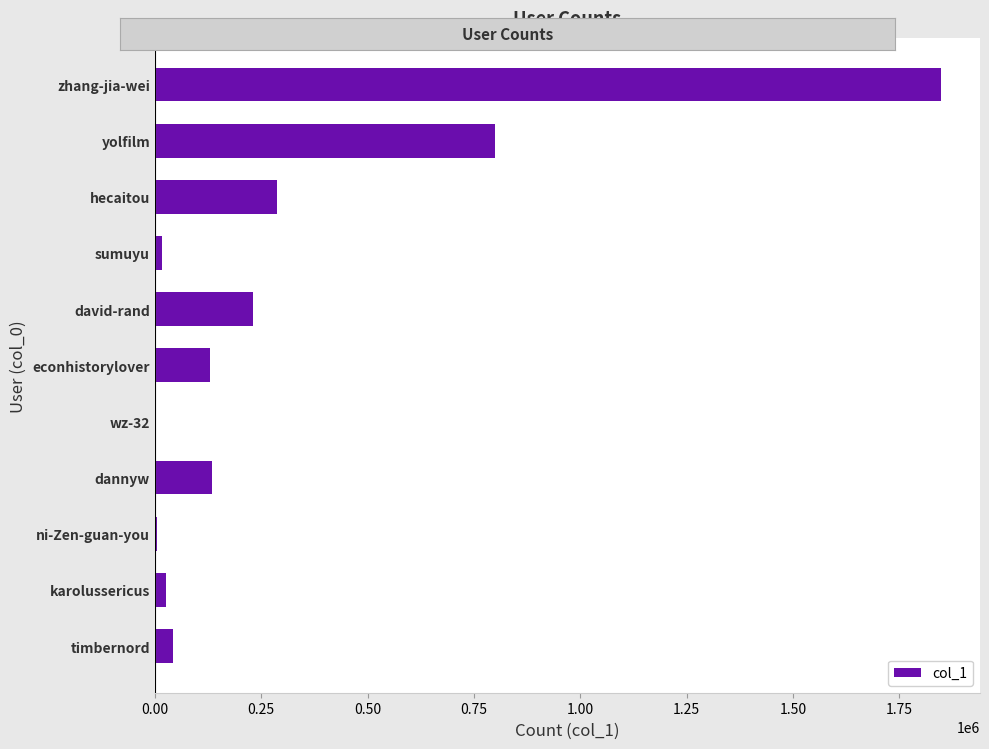

True or false: the data shows 1073406 at yolfilm.

False